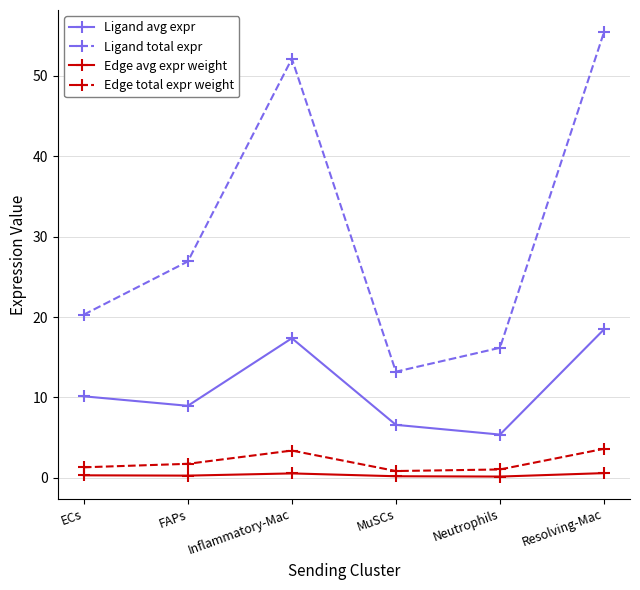

Count the number of data series in this chart.

4